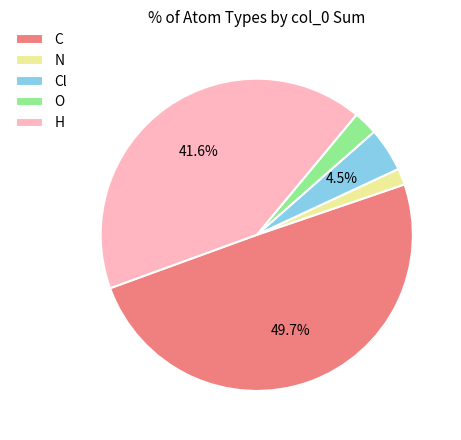

How many slices are in this pie chart?

5